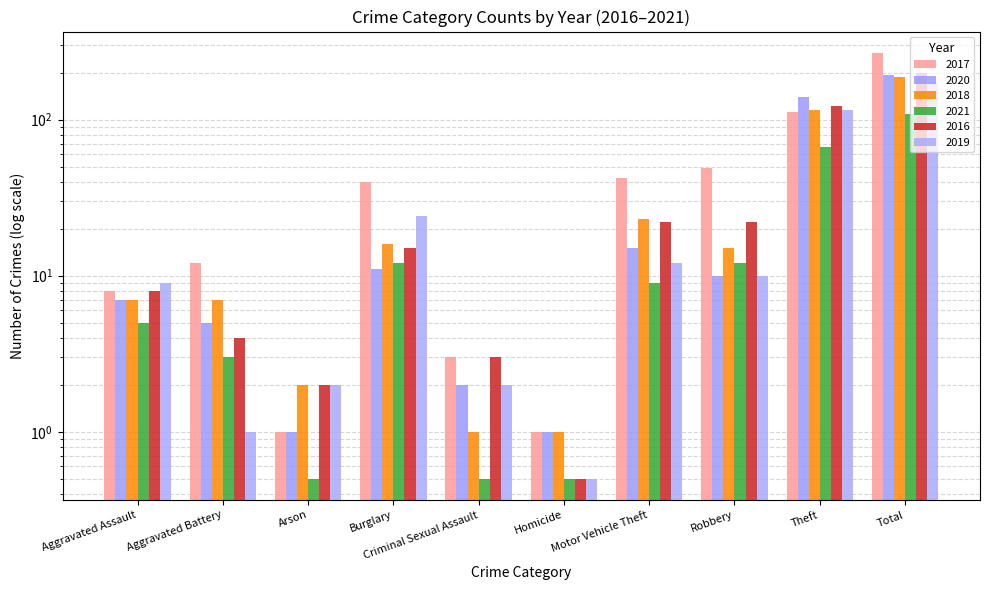

What is the total value across all series at Aggravated Assault?

44.0